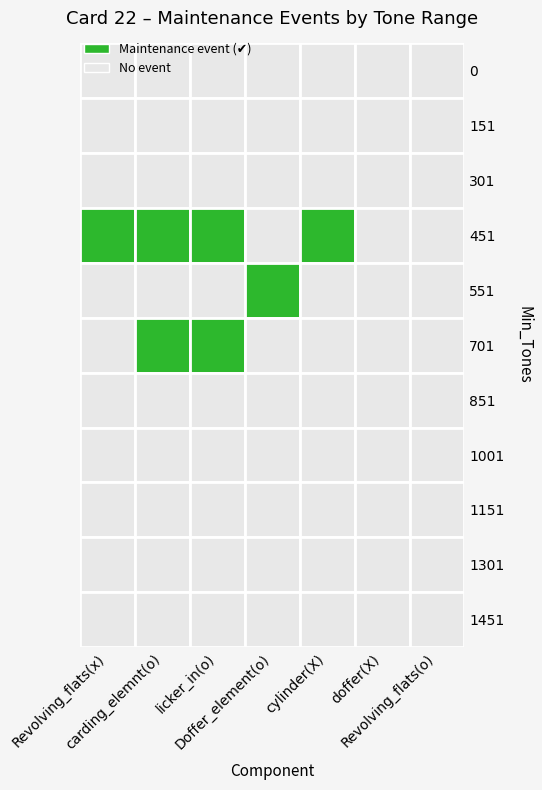

At how many categories does at least one series exceed 0?

5